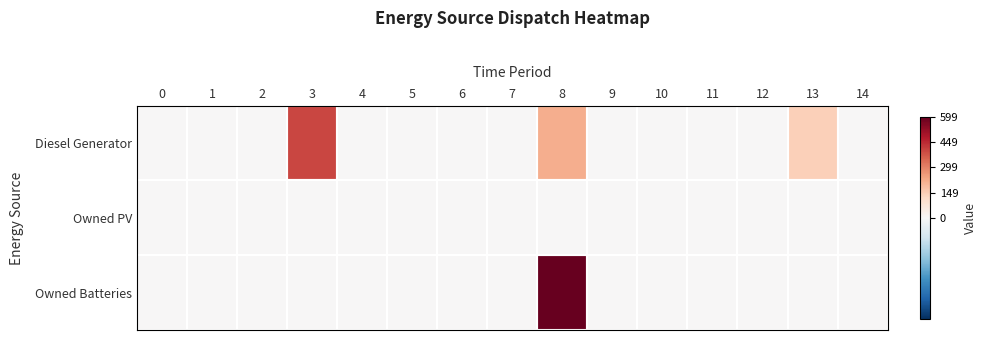

Reading left to right, what are all the values shown in this chart?

Diesel Generator: 0=0	1=0	2=0	3=400	4=0	5=0	6=0	7=0	8=216	9=0	10=0	11=0	12=0	13=143	14=0
Owned PV: 0=0	1=0	2=0	3=0	4=0	5=0	6=0	7=0	8=0	9=0	10=0	11=0	12=0	13=0	14=0
Owned Batteries: 0=0	1=0	2=0	3=0	4=0	5=0	6=0	7=0	8=599	9=0	10=0	11=0	12=0	13=0	14=0